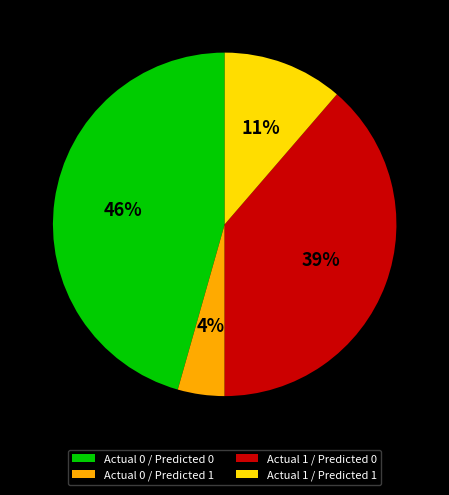

Which has a higher value, Actual 0 / Predicted 0 or Actual 1 / Predicted 1?

Actual 0 / Predicted 0